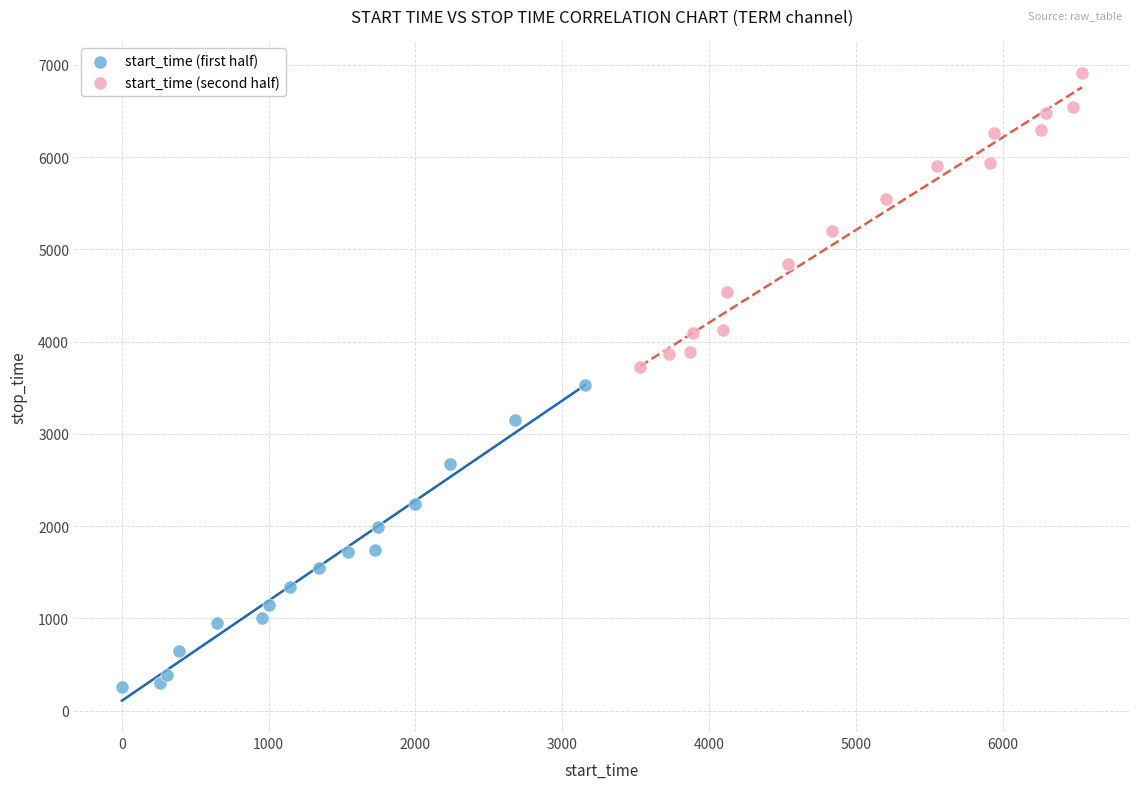

Which series contains the highest Y value?

start_time (second half)